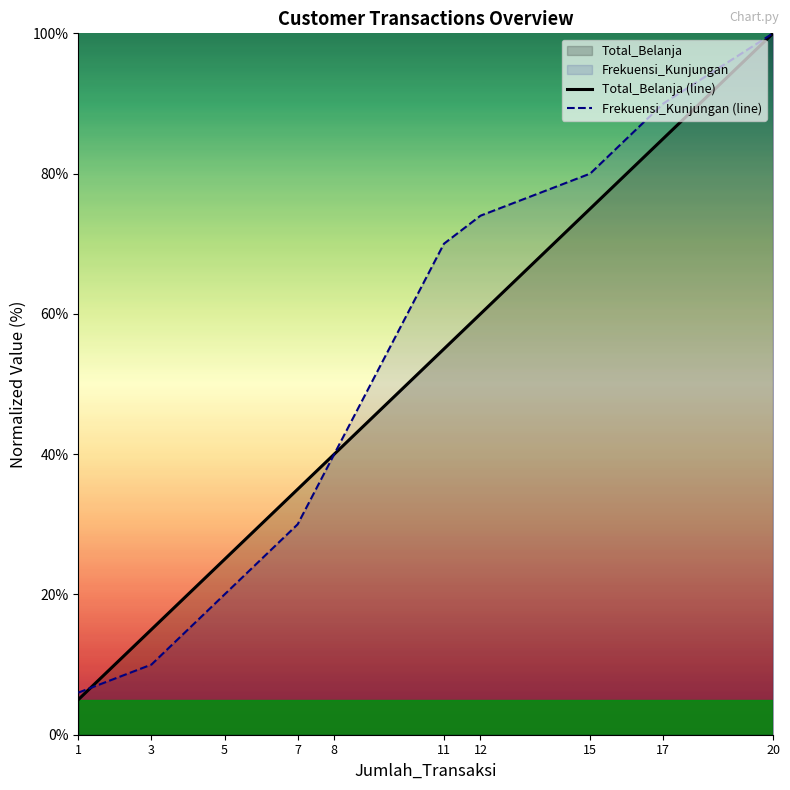

What is the value of the Total_Belanja (line) point at the 3rd from the left?

25.0